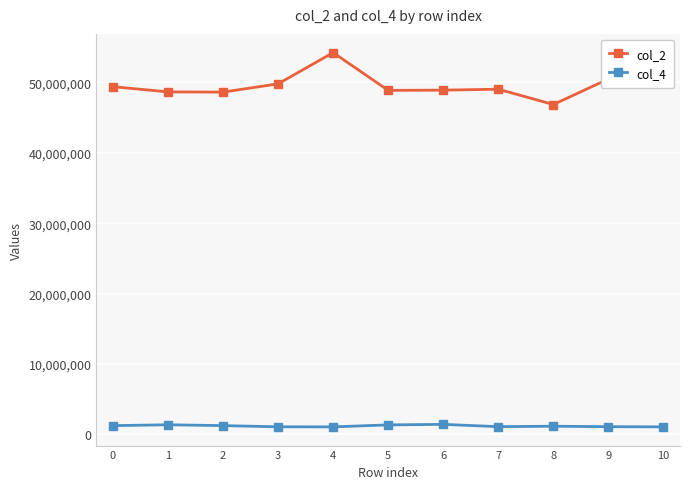

At which category does col_2 reach its first local peak?

4